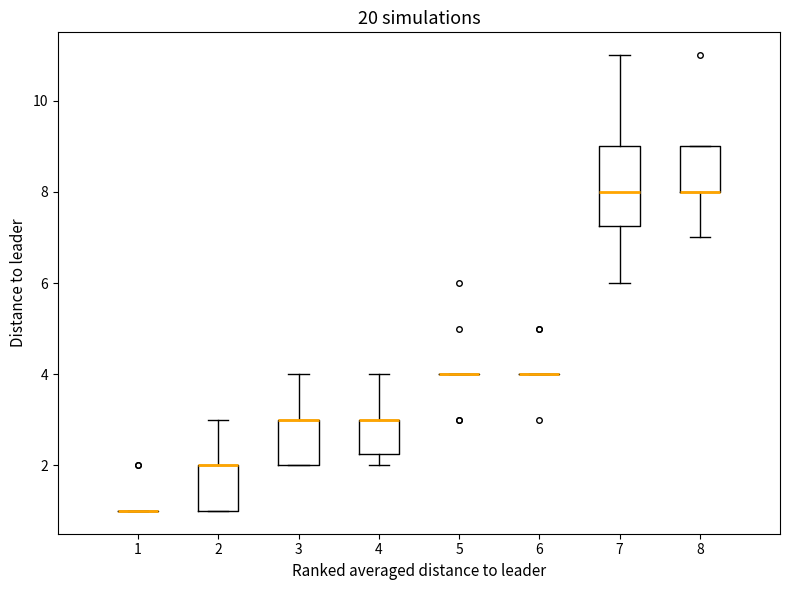

Comparing the boxes themselves (not the whiskers), which one is the tallest?

7